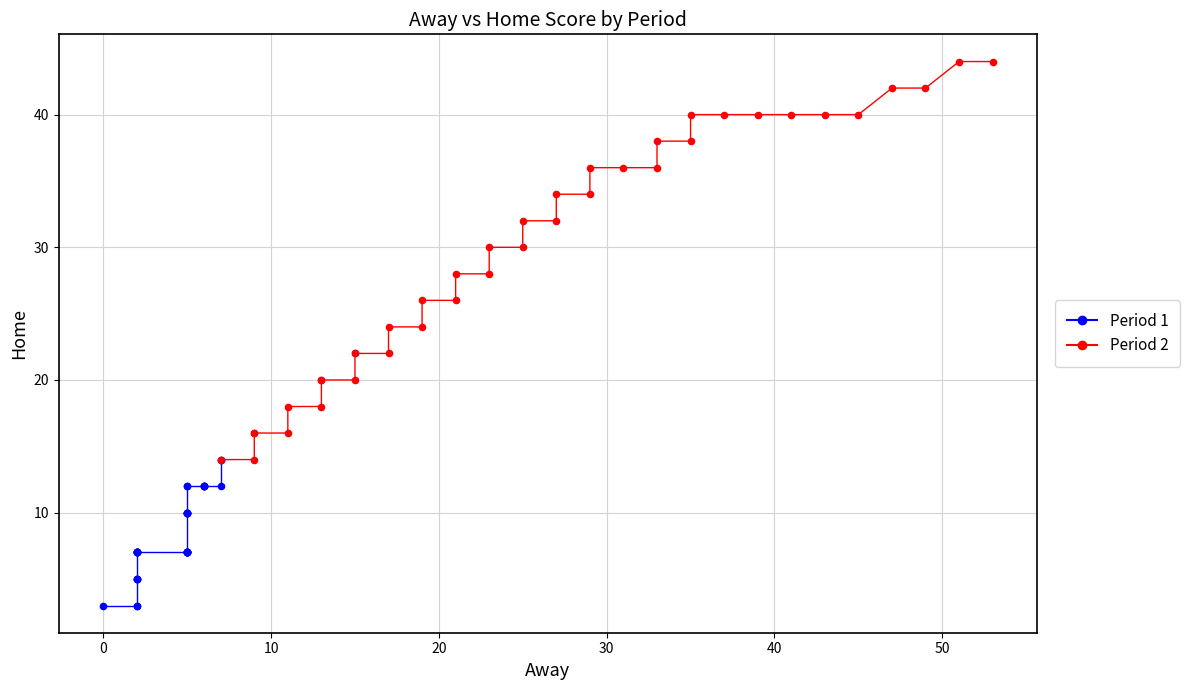

Which series contains the lowest Y value?

Period 1